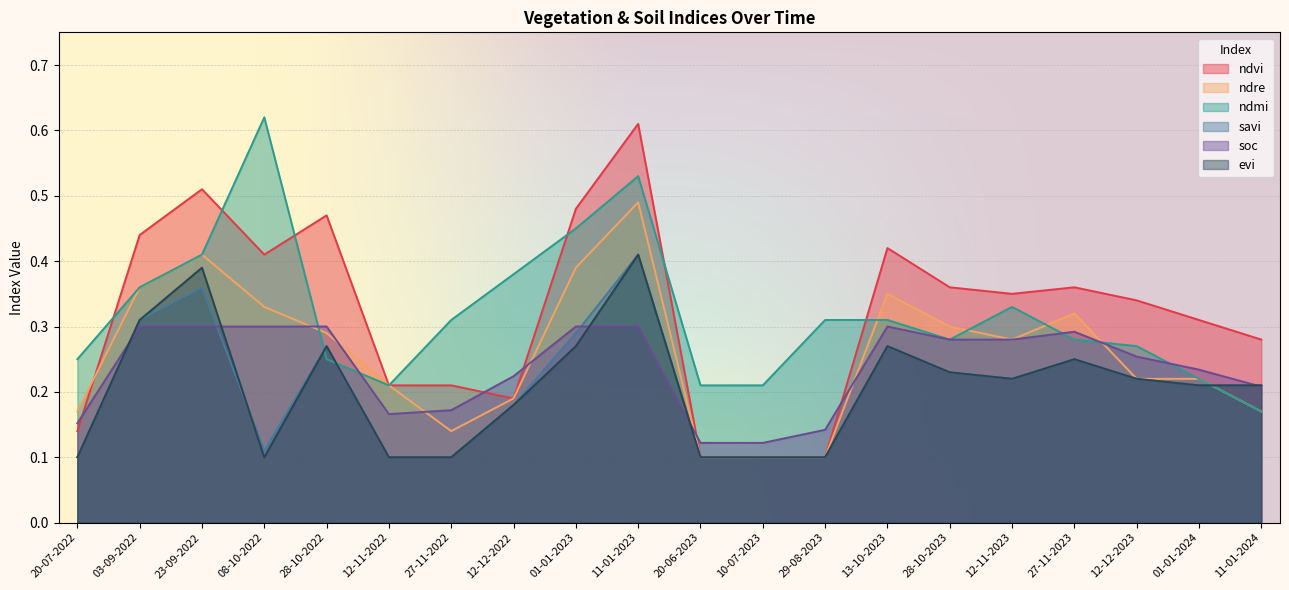

What is the label of the 19th point from the right?

03-09-2022